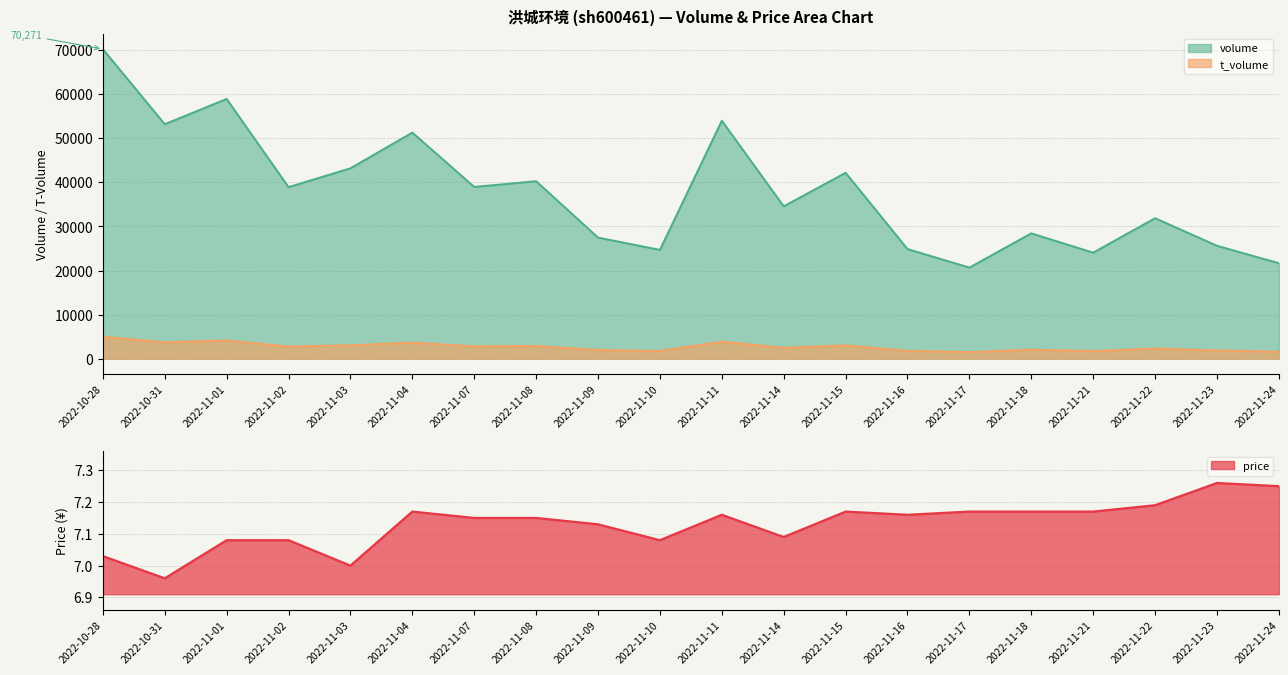

How many lines are shown in the chart?

3